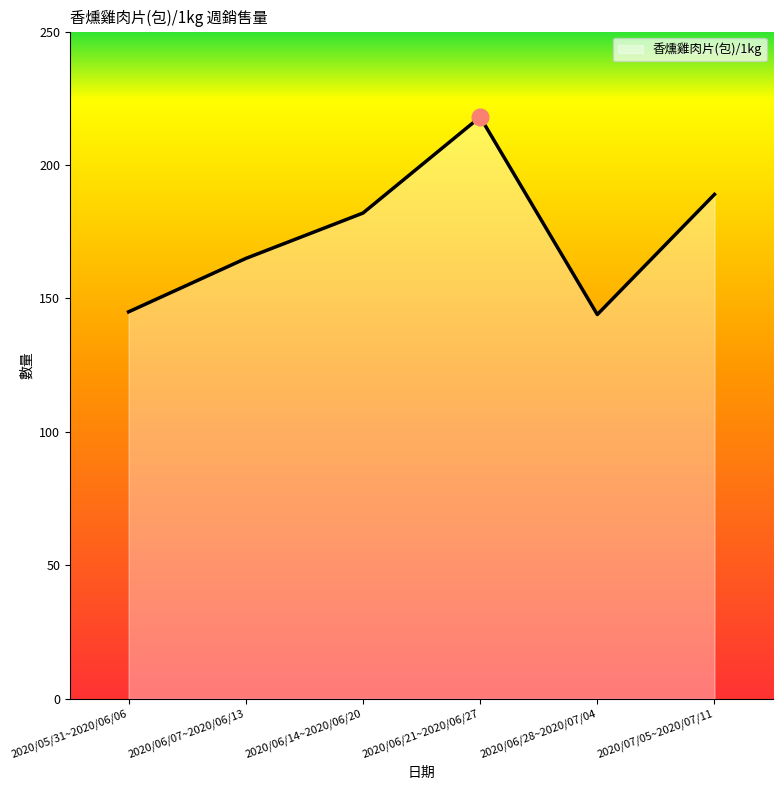

What is the smallest value displayed?

144